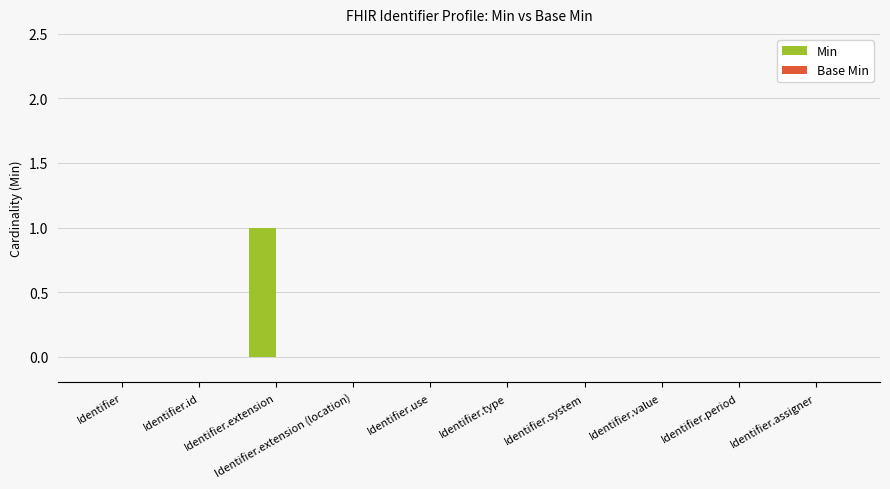

Is it true that the value at Identifier.assigner is -1?

False